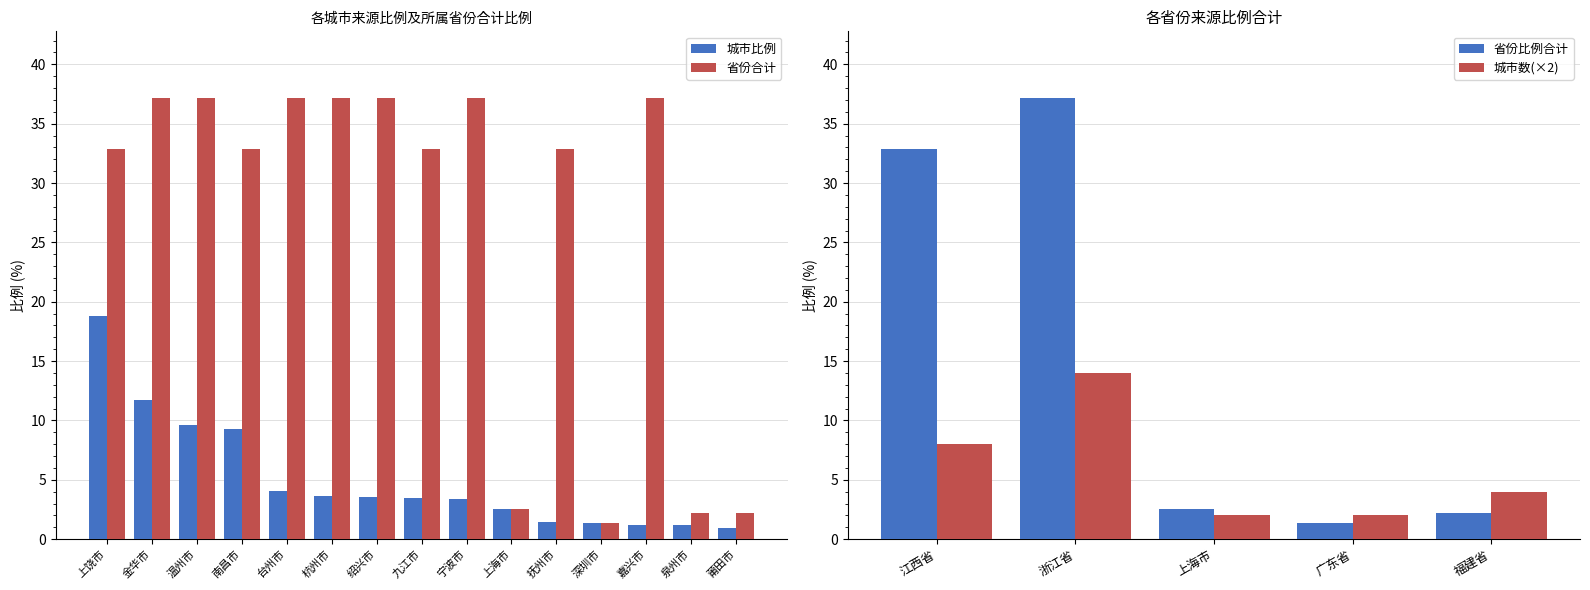

What position from the left is 台州市?

5